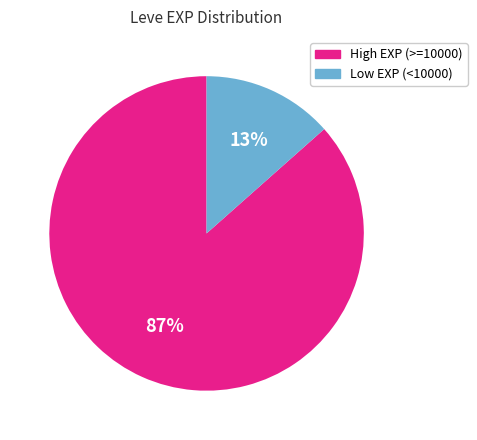

To the nearest percent, what is the average slice percentage?

50%